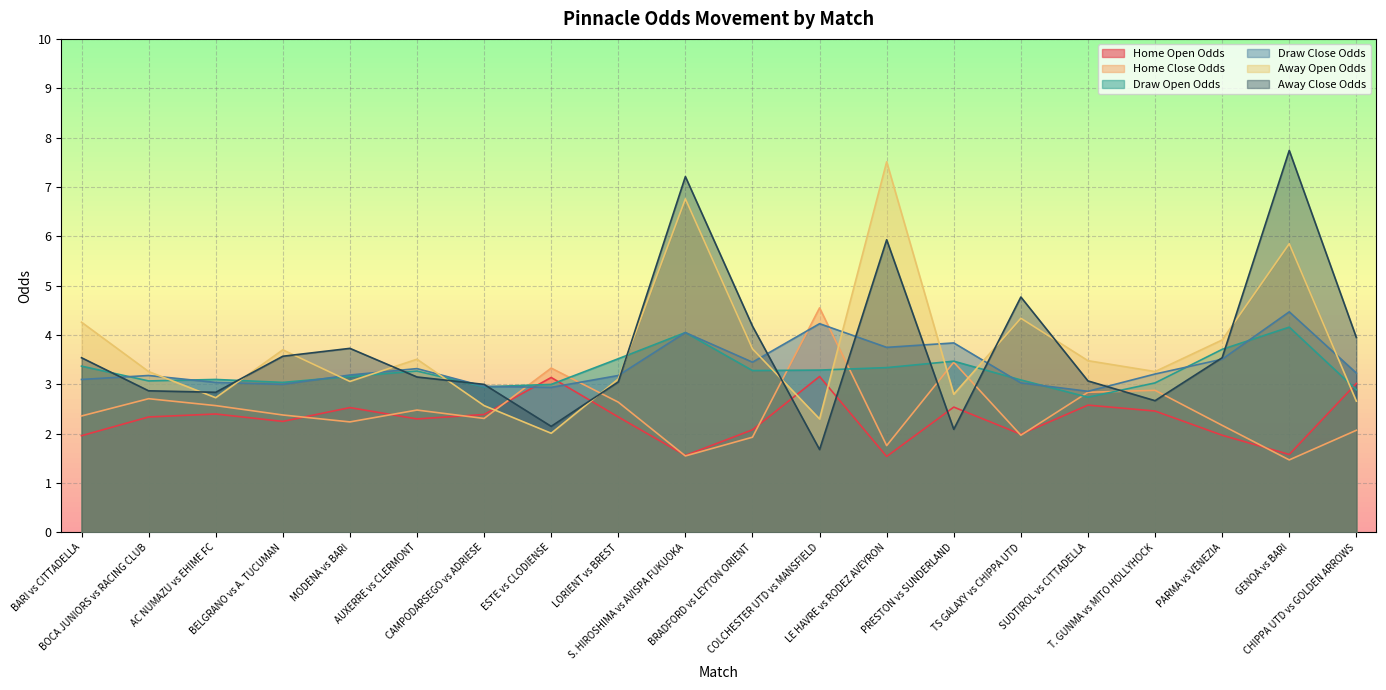

Which series has the largest total across all categories?

Away Open Odds